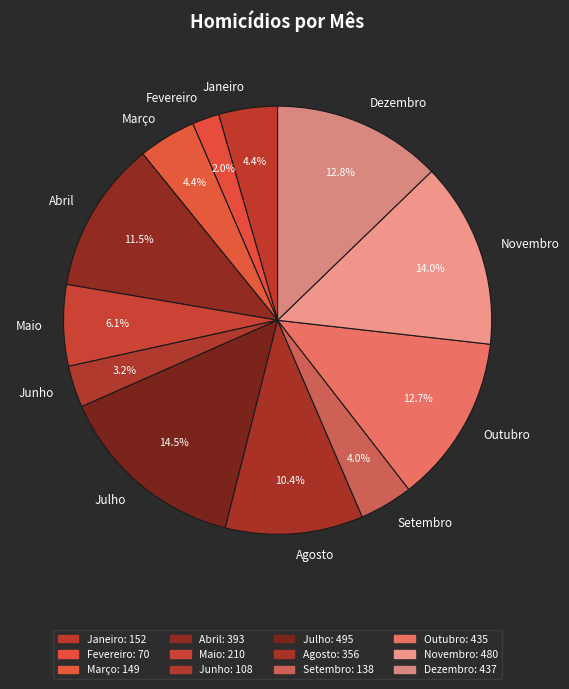

Is the sum of Junho and Março greater than half?

No